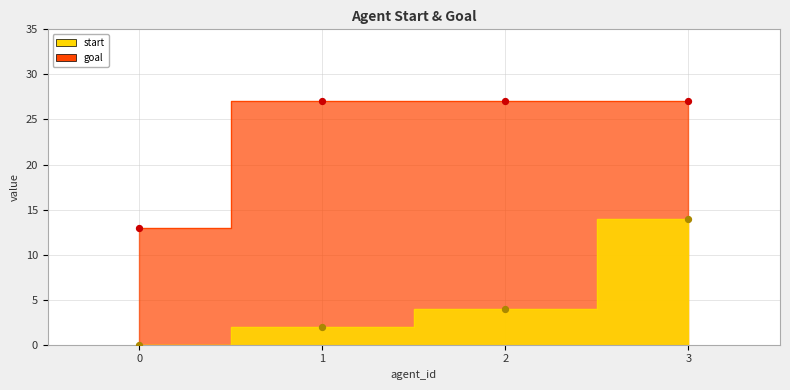

At how many categories does at least one series exceed 22?

3